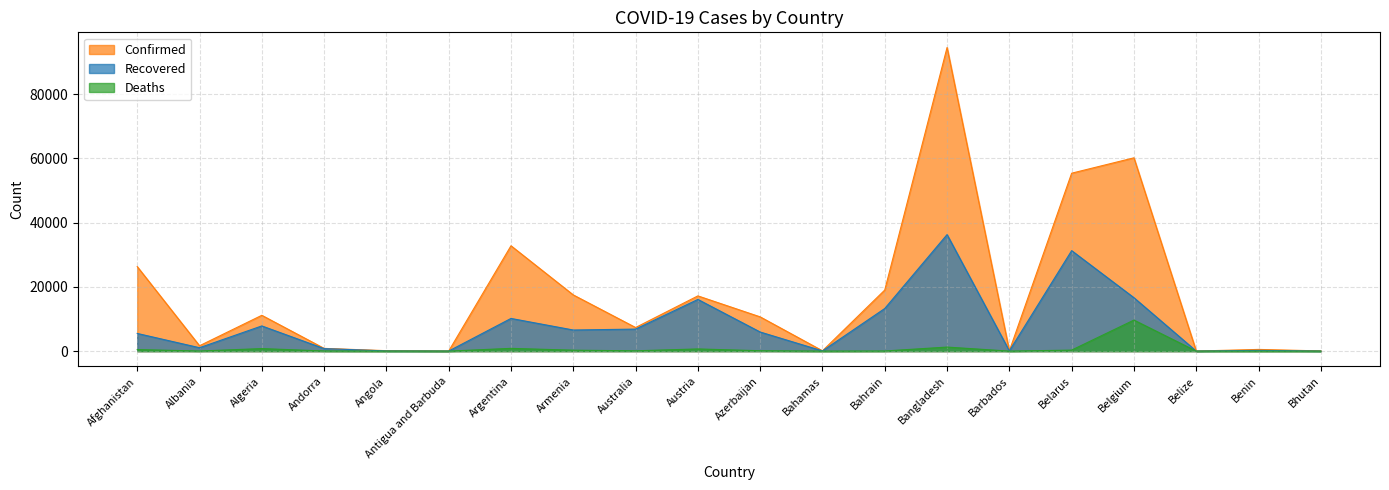

At Armenia, list the series in order from smallest to largest.

Deaths, Recovered, Confirmed